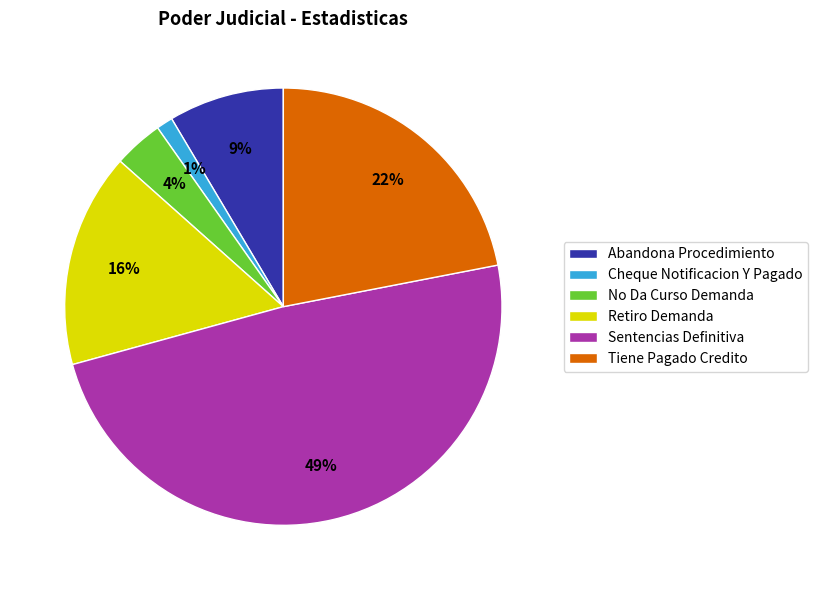

Count the number of slices in the pie.

6